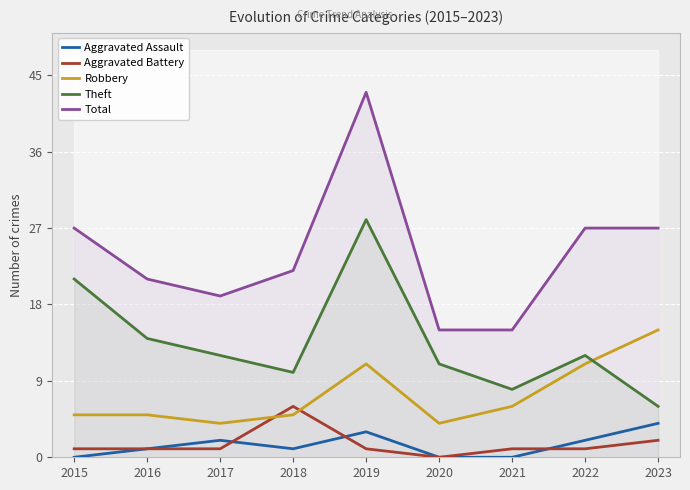

What is the difference between the Aggravated Battery values at 2018 and 2019?

5